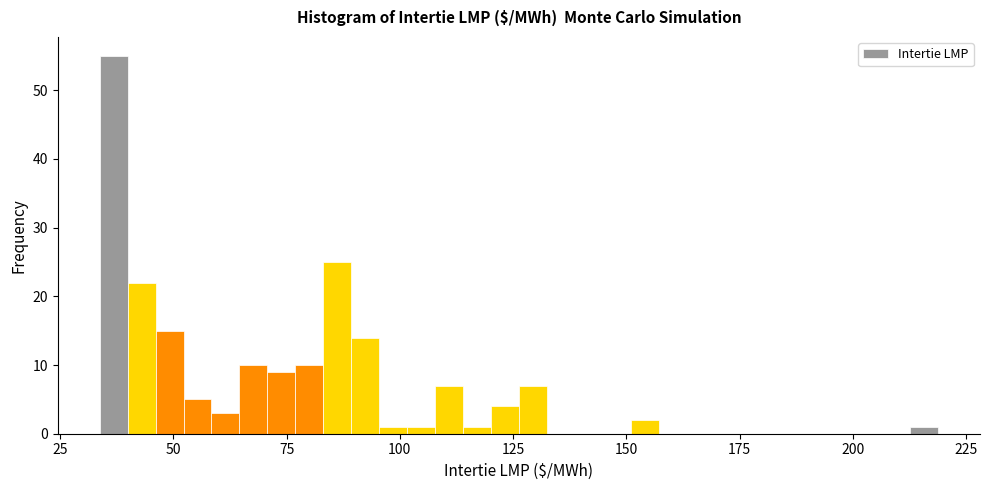

Around what value on the x-axis is the tallest bar? Give the approximate position of its centre, as read against the axis.

35